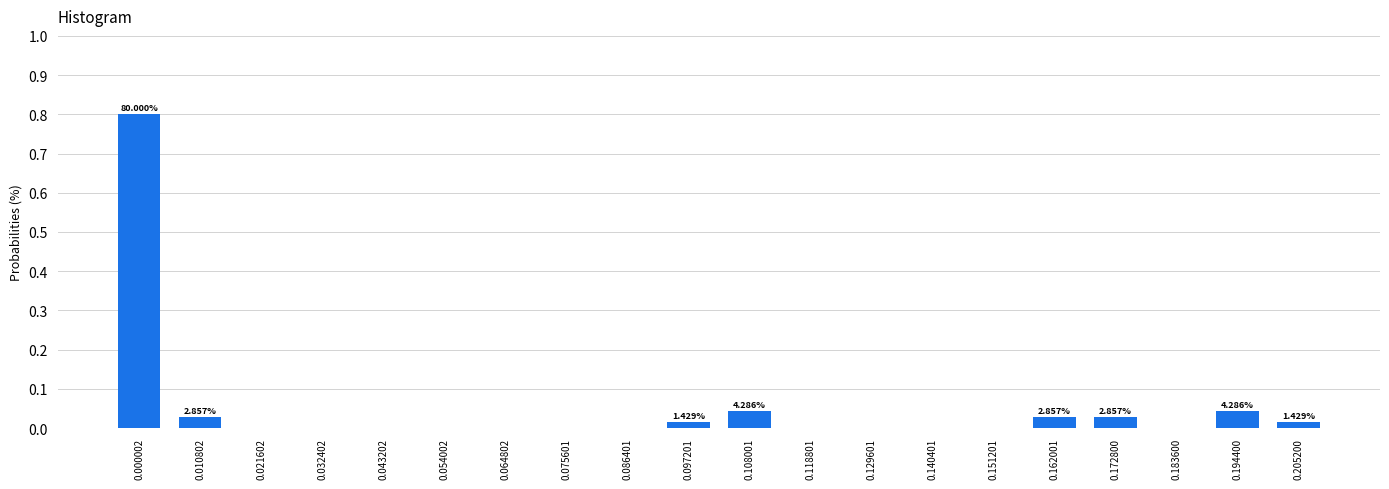

What is the sum of the values at 0.043202 and 0.000002?

0.8